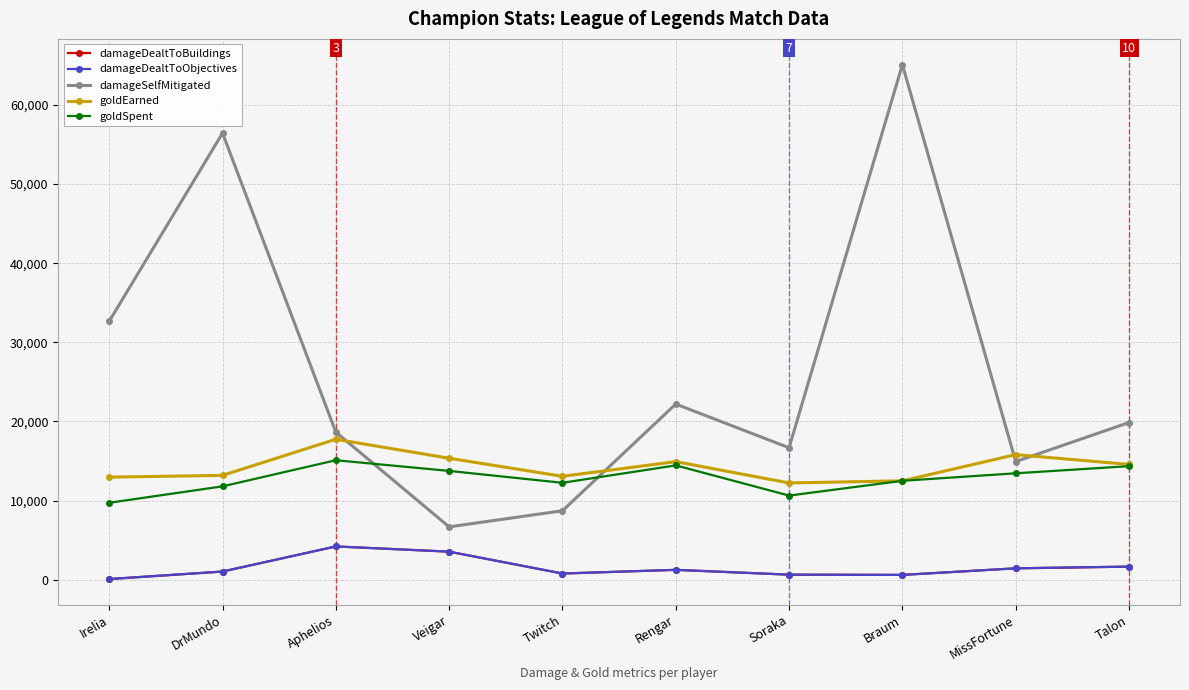

Is this an area chart (filled region under the line)?

No